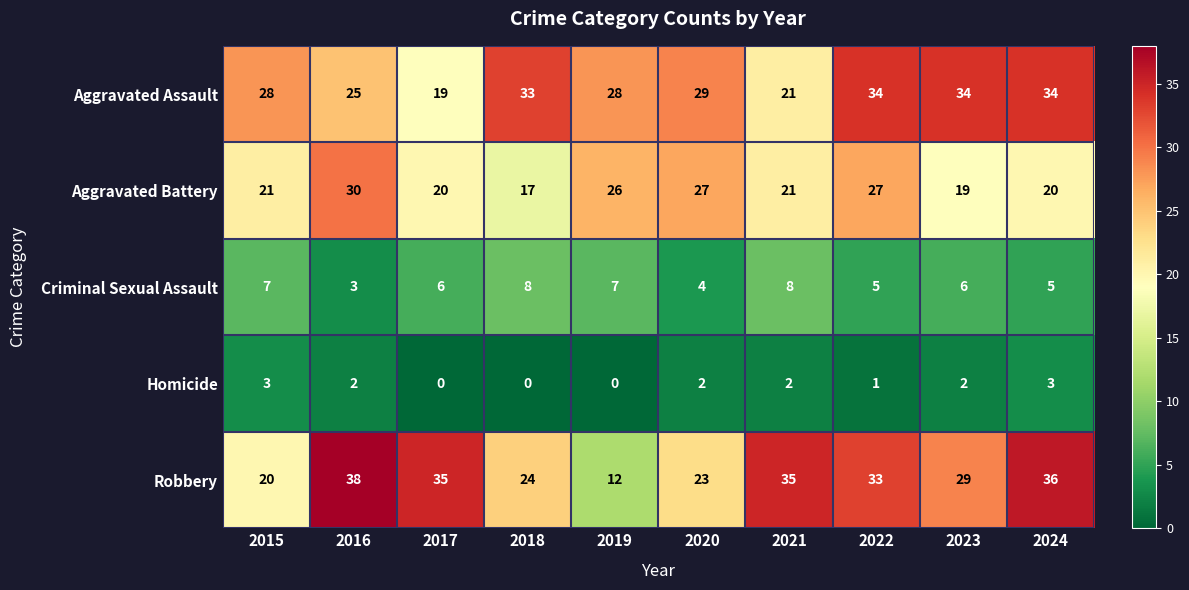

List the series in order of their peak value, lowest first.

Homicide, Criminal Sexual Assault, Aggravated Battery, Aggravated Assault, Robbery